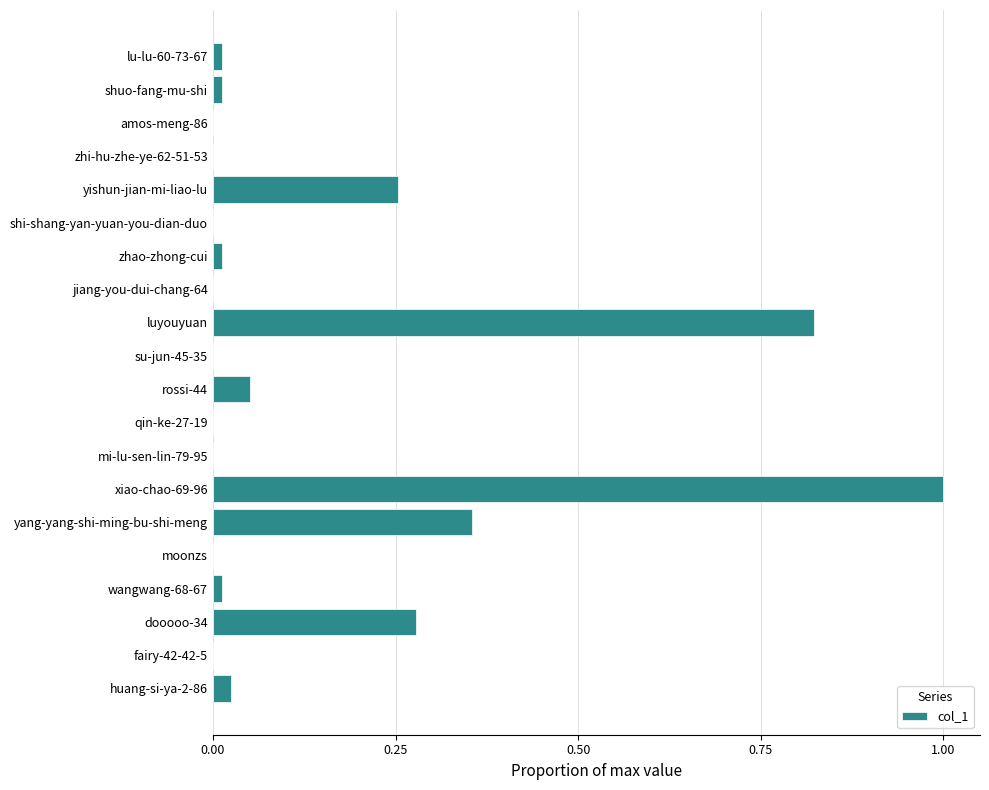

What is the greatest value displayed?

1.0